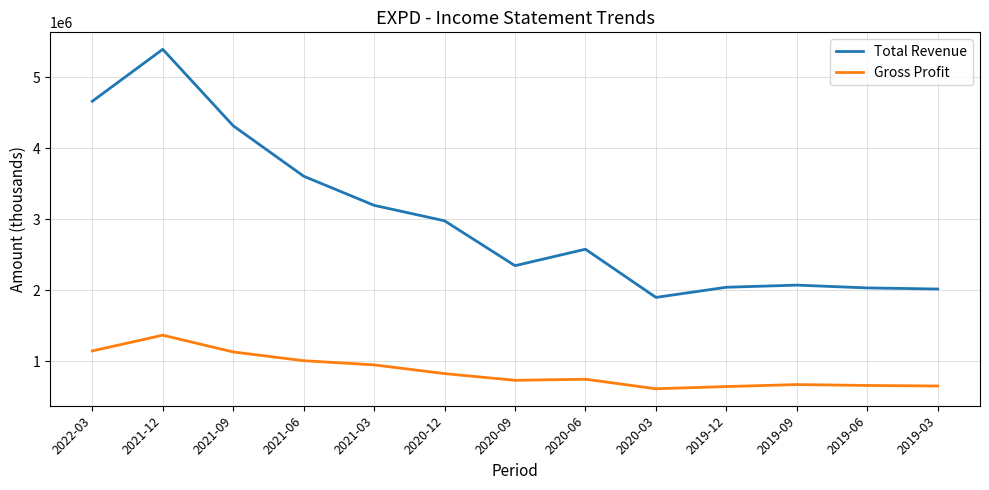

What is the difference between the maximum and minimum values in the Total Revenue series?

3494400